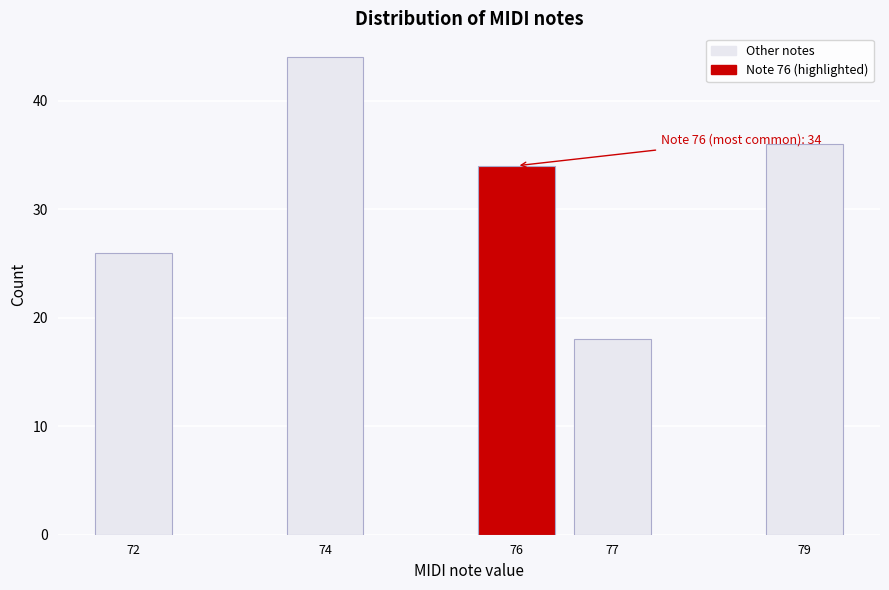

Reading left to right, list all the values displayed in this chart.

26	44	34	18	36